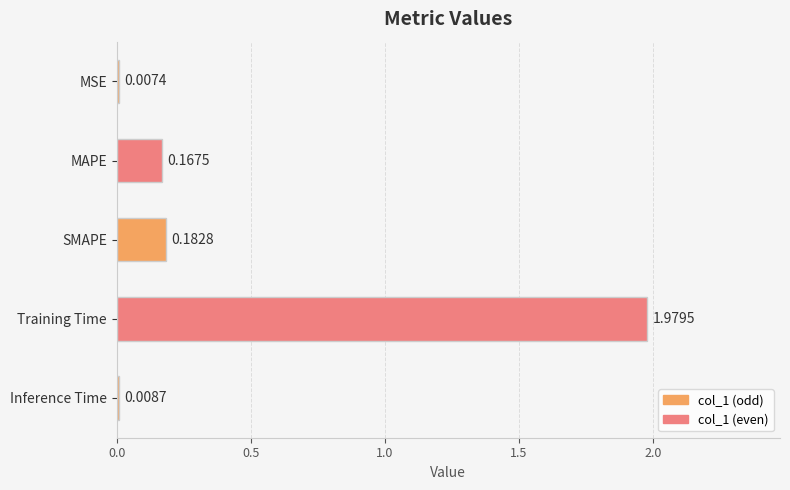

Are the bars horizontal?

Yes